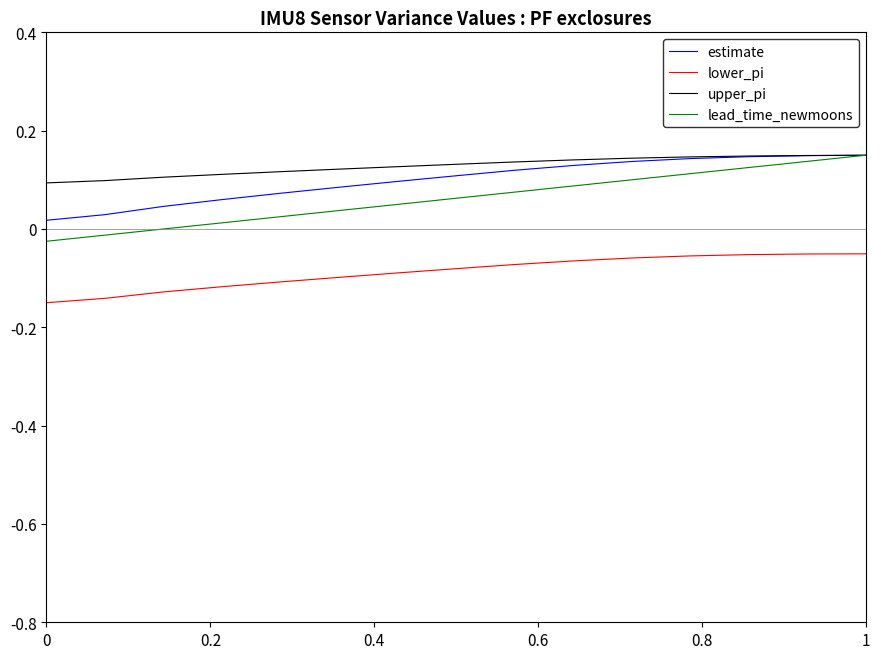

How many series are shown in this chart?

4